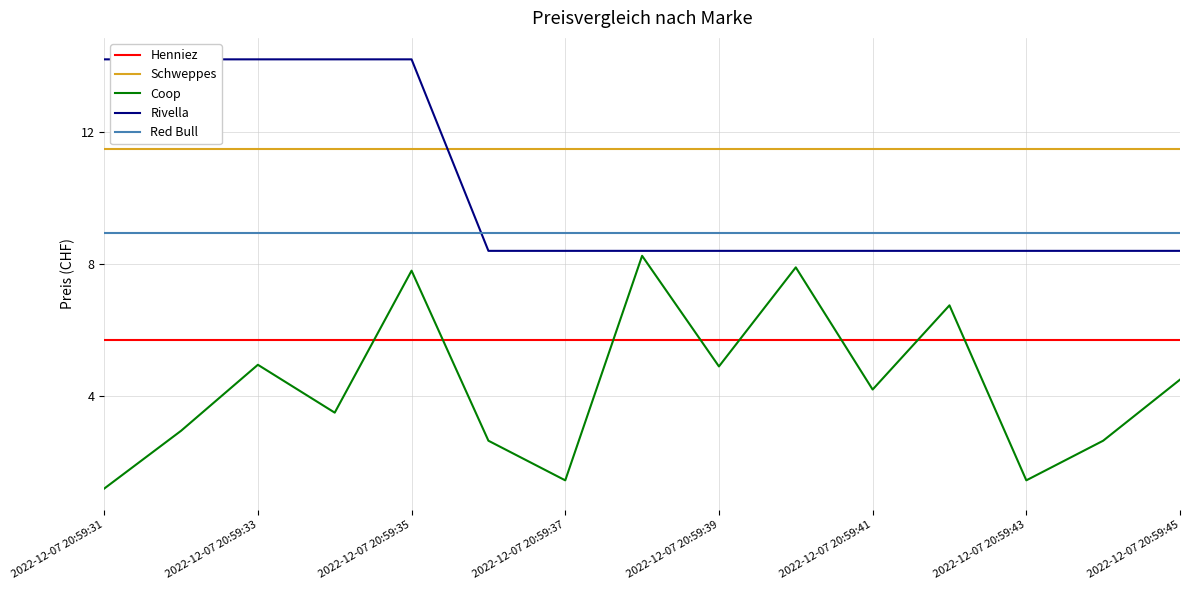

True or false: Coop and Schweppes cross at least once.

False